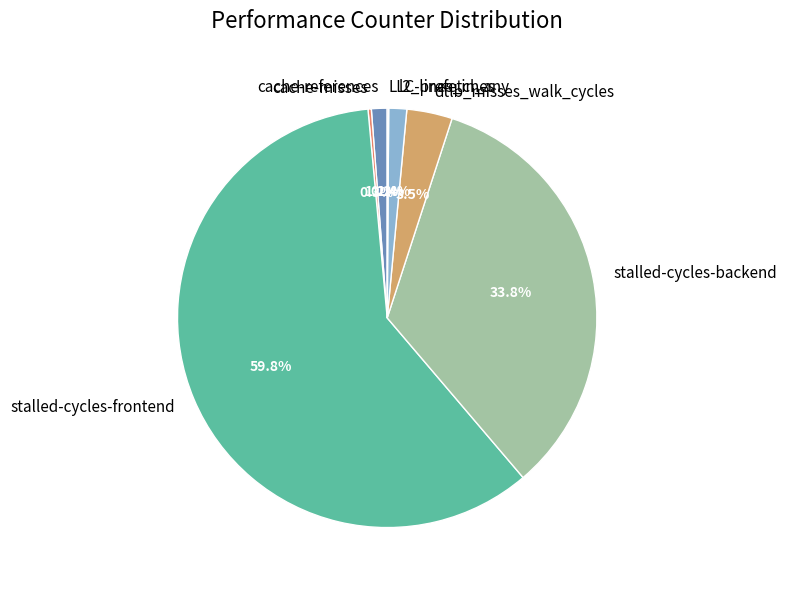

Approximately how many times larger is the value at stalled-cycles-frontend compared to stalled-cycles-backend?

1.8